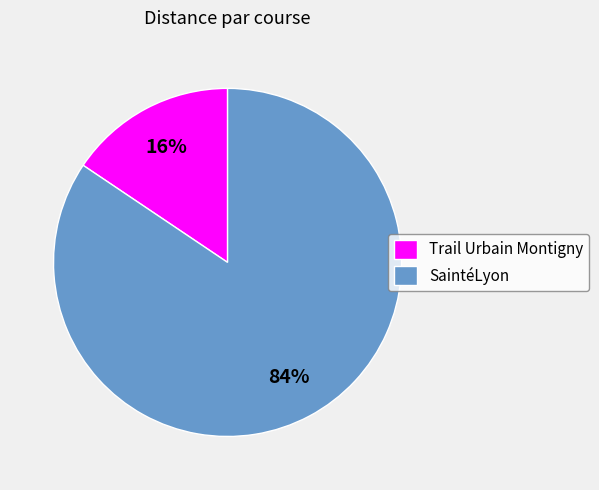

To the nearest percent, what portion does Trail Urbain Montigny represent?

16%